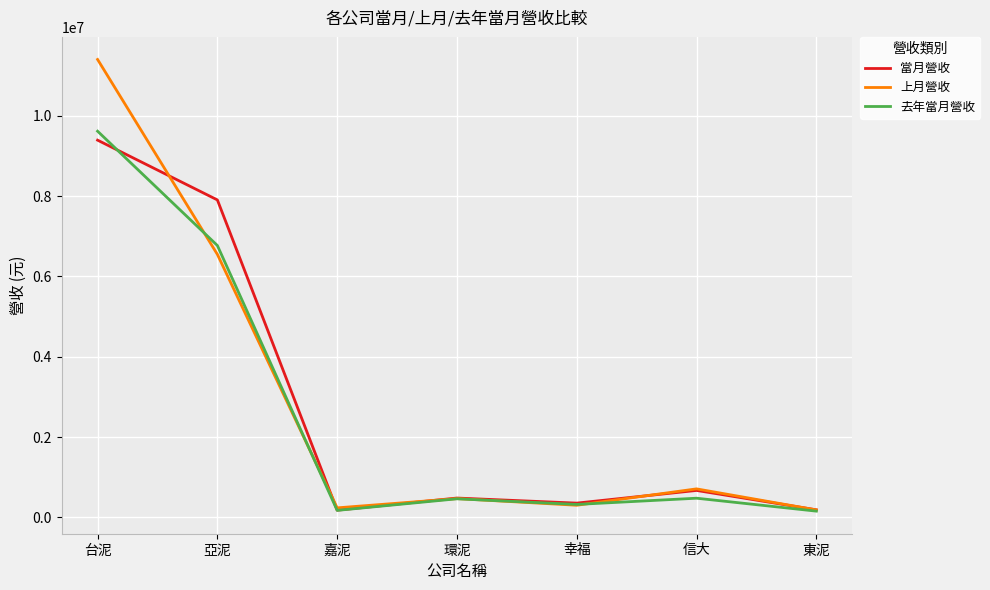

What is the minimum value for 上月營收?

183634